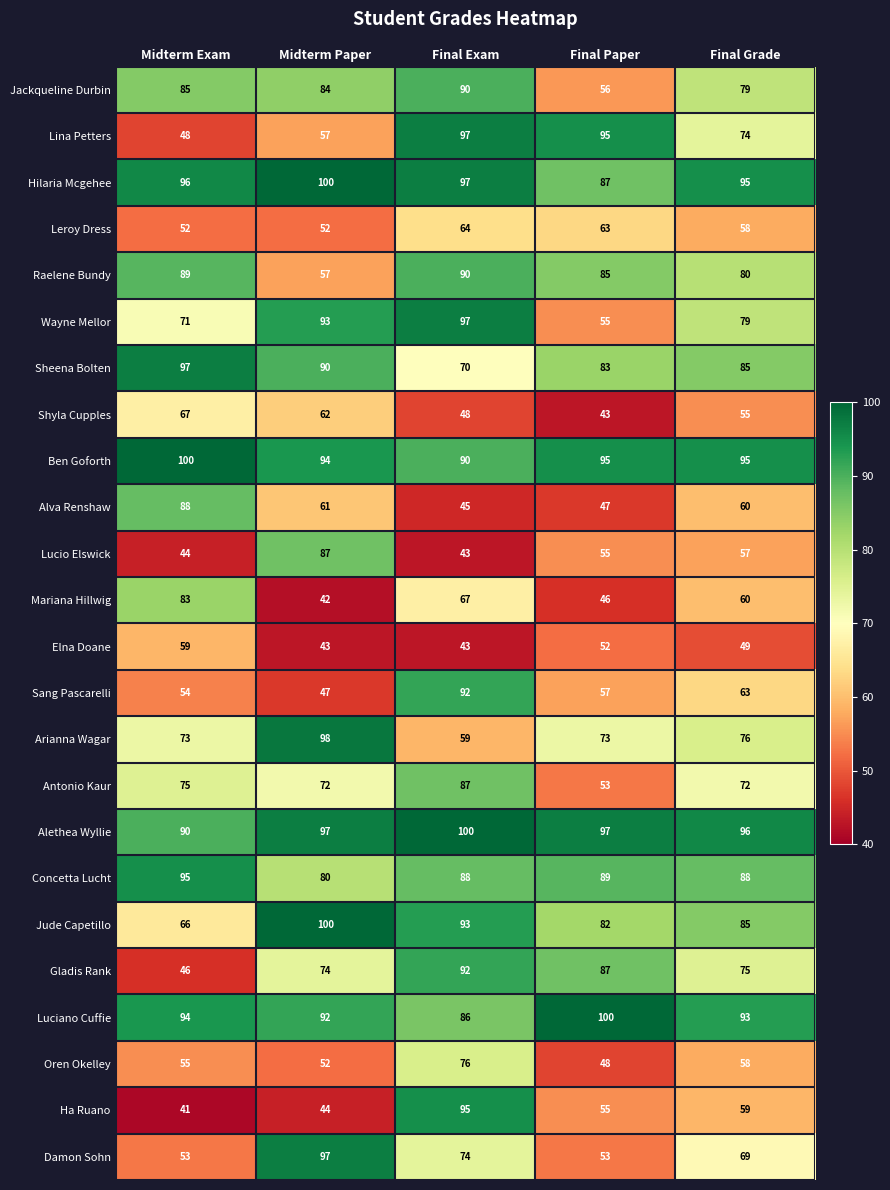

Where does the Ben Goforth series first go above 95?

Midterm Exam